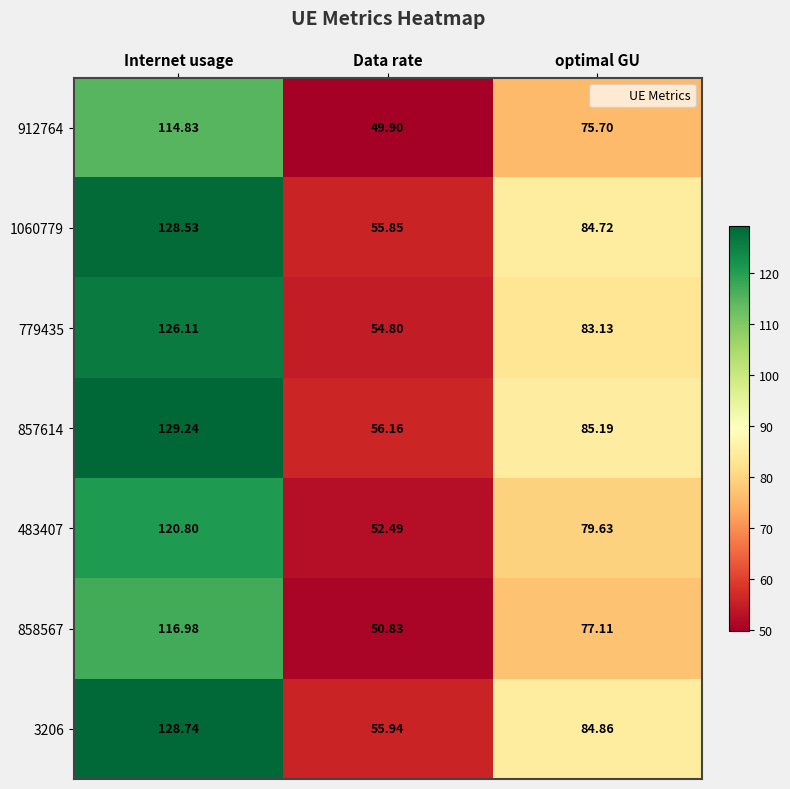

List the labels in order of 483407 value, smallest first.

Data rate, optimal GU, Internet usage